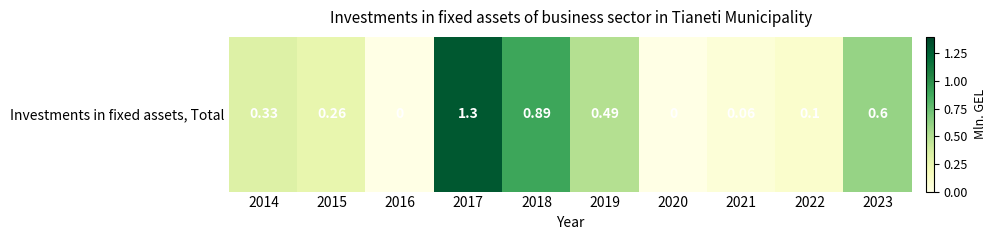

How many values exceed 0?

8